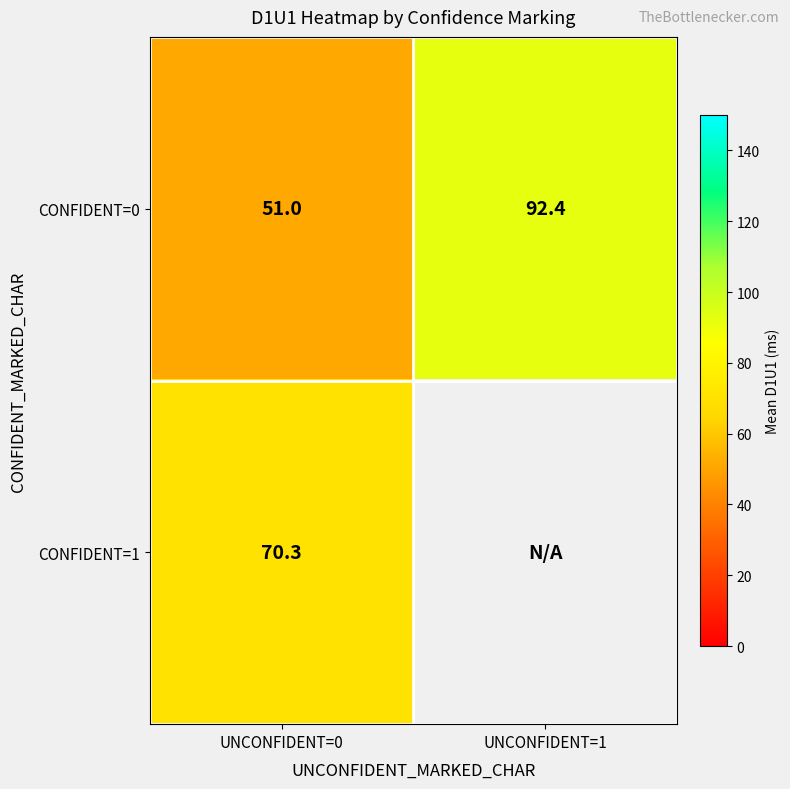

What is the total value across all series at UNCONFIDENT=0?

121.3